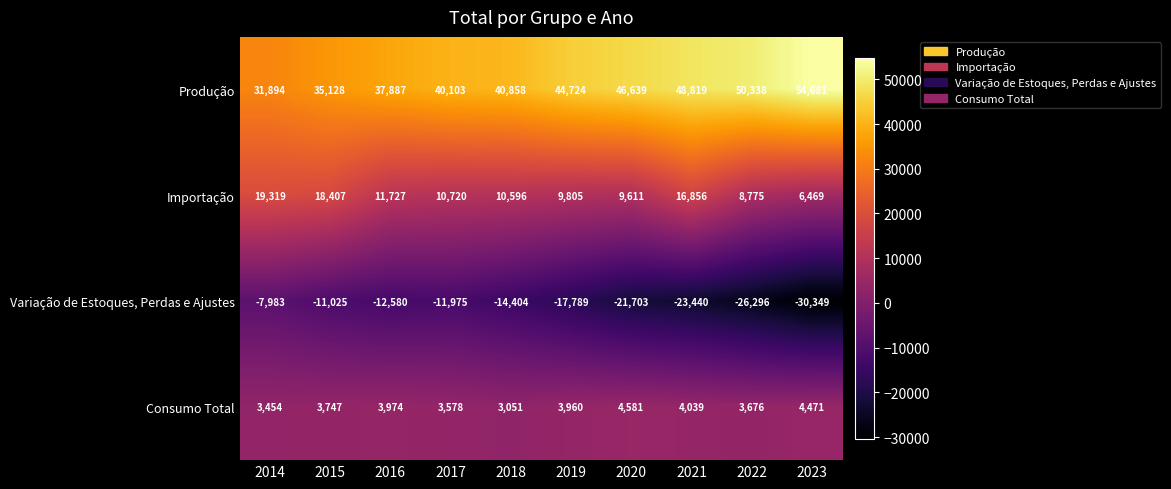

The value of Produção at 2023 is 28611. True or false?

False